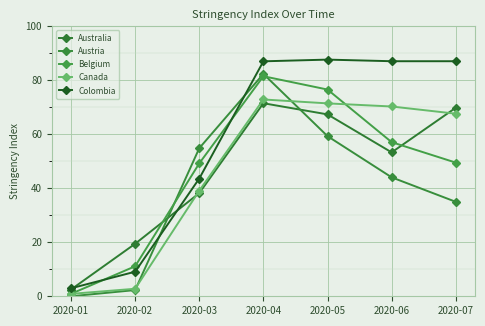

What is the value of the Austria point at the 7th from the left?

35.0